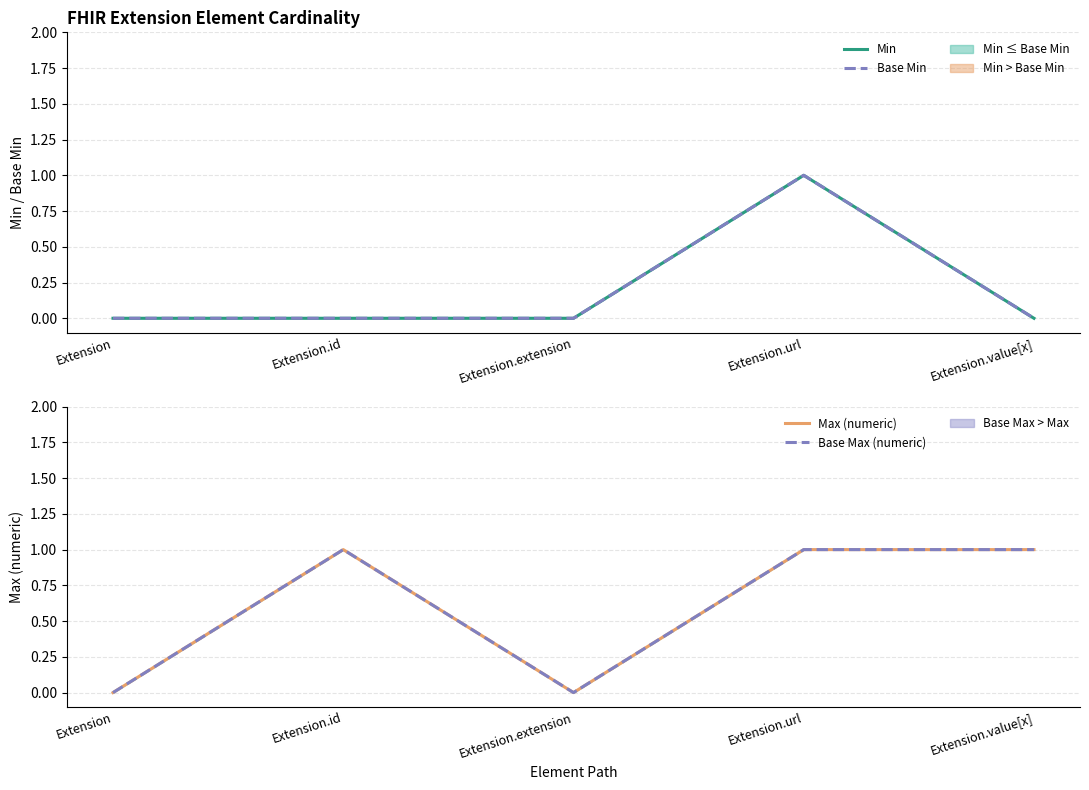

How many values in the Min series exceed 0?

1